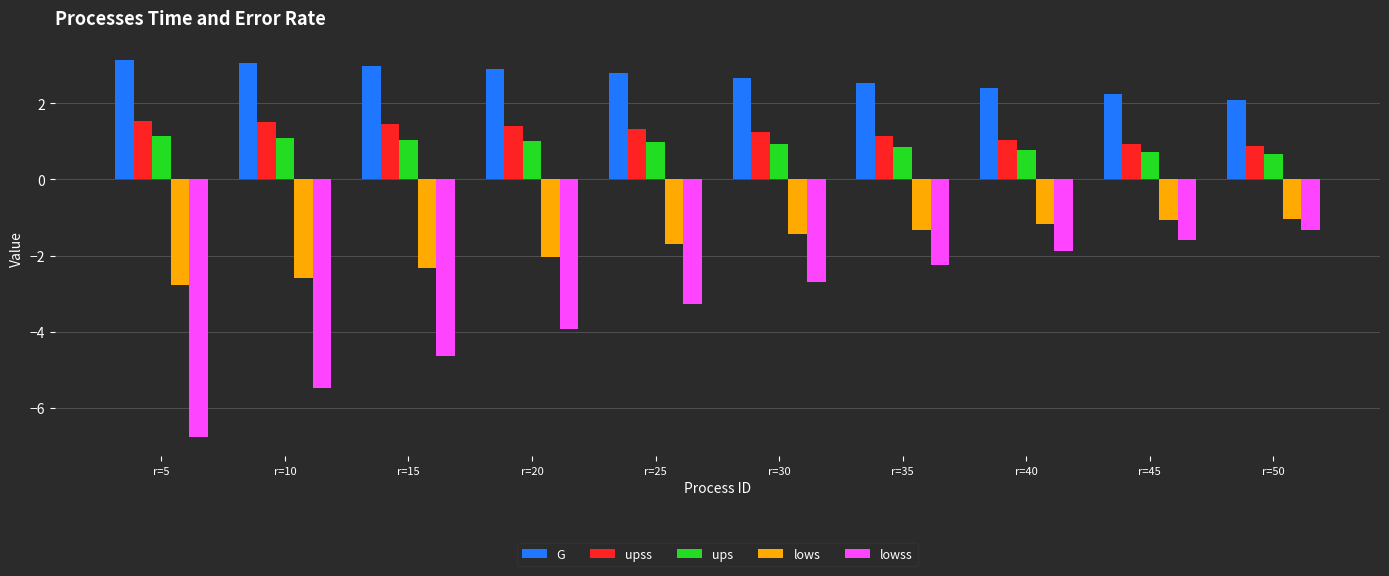

What is the spread (max minus min) of values at r=30?

5.4